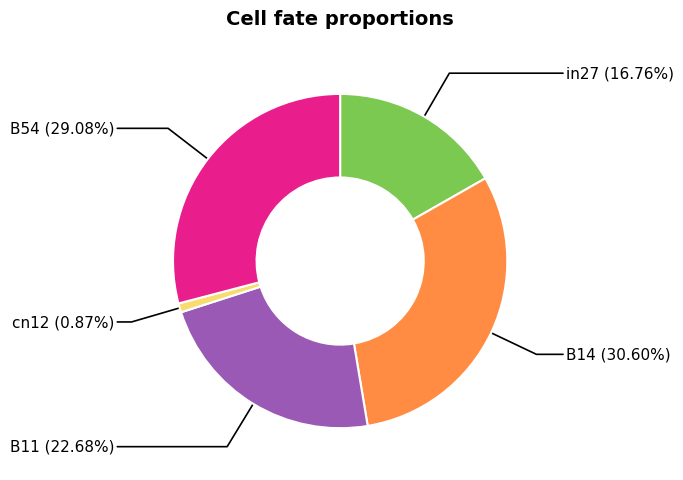

How many segments does this pie chart have?

5